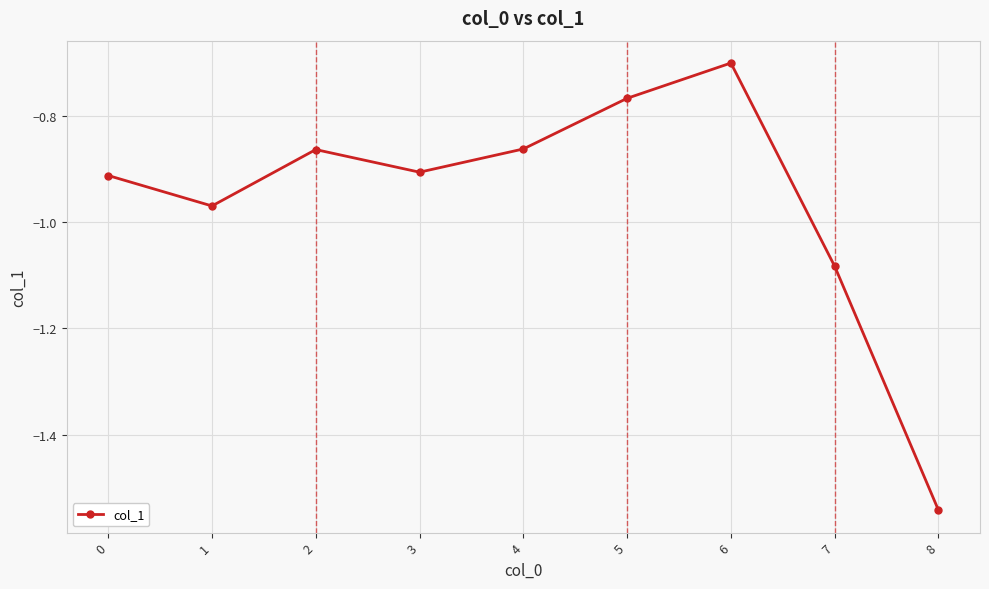

At which category does the chart reach its peak across all series?

6